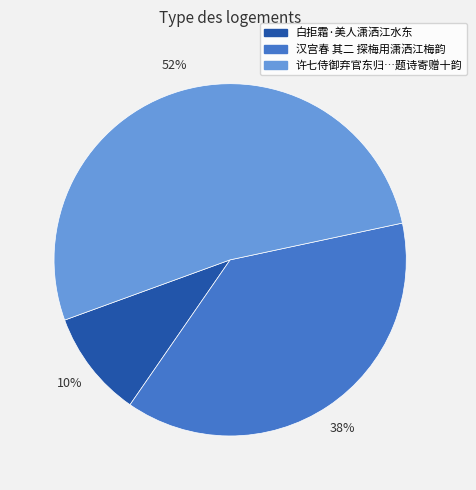

Which has a higher value, 白拒霜·美人潇洒江水东 or 汉宫春 其二 探梅用潇洒江梅韵?

汉宫春 其二 探梅用潇洒江梅韵